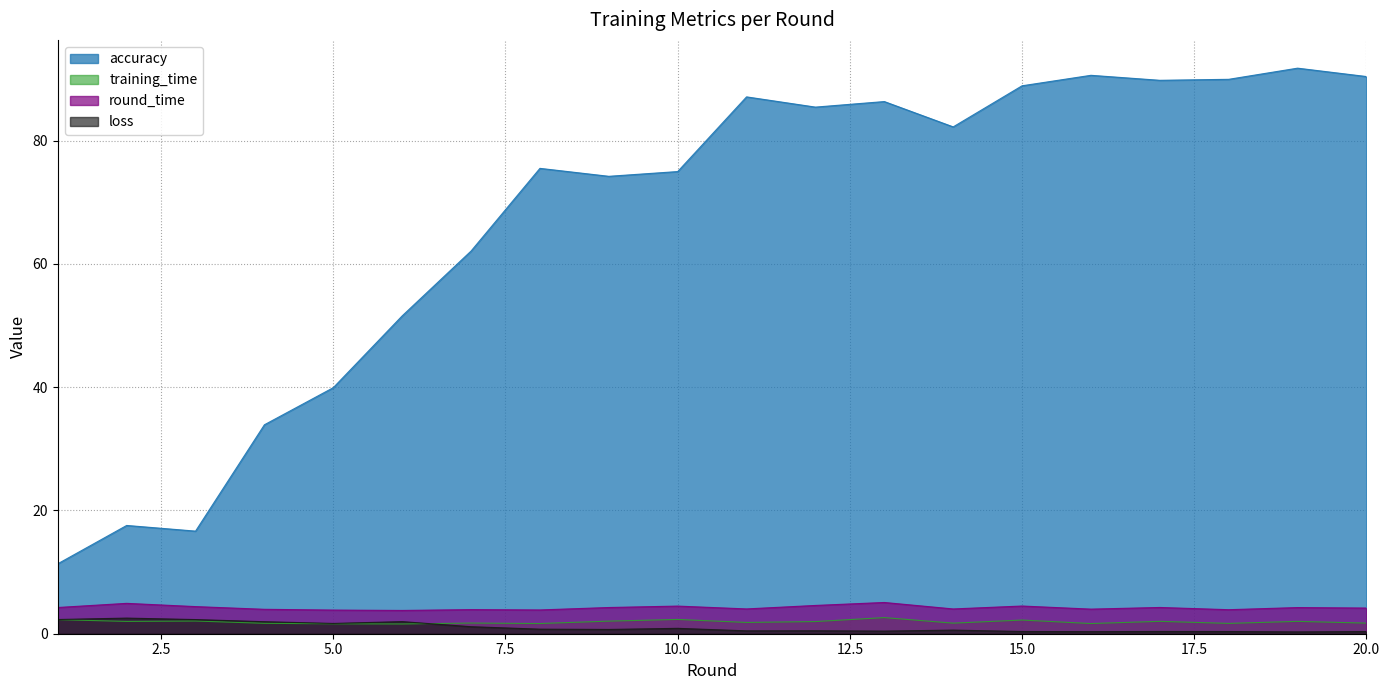

Rank the categories by accuracy value from lowest to highest.

1, 3, 2, 4, 5, 6, 7, 9, 10, 8, 14, 12, 13, 11, 15, 17, 18, 20, 16, 19